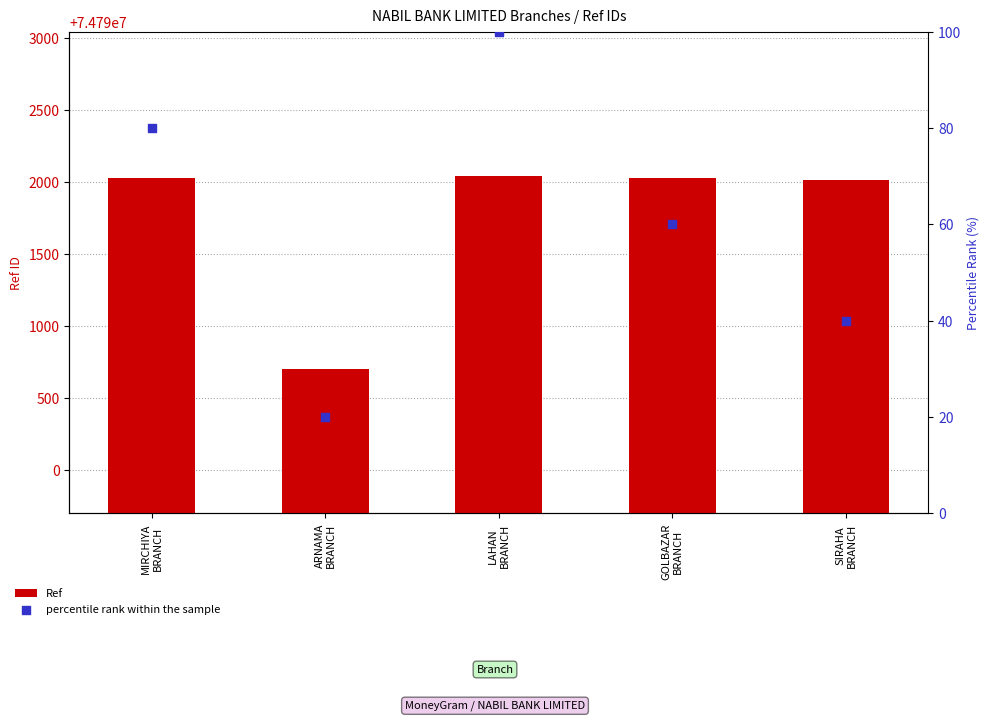

Which series contains the lowest Y value?

percentile rank within the sample